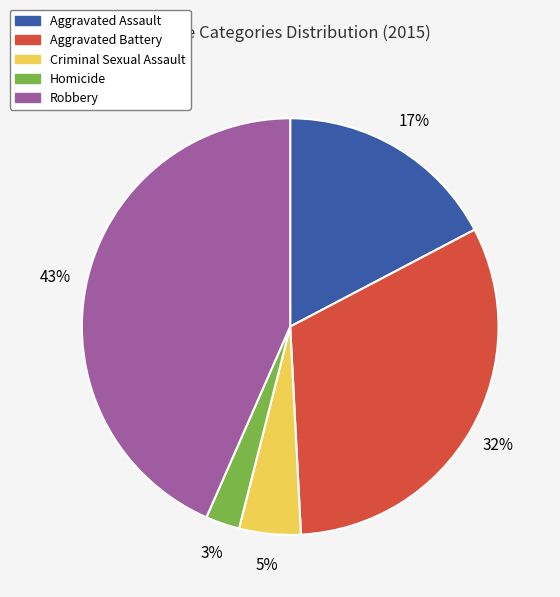

How many slices are in this pie chart?

5